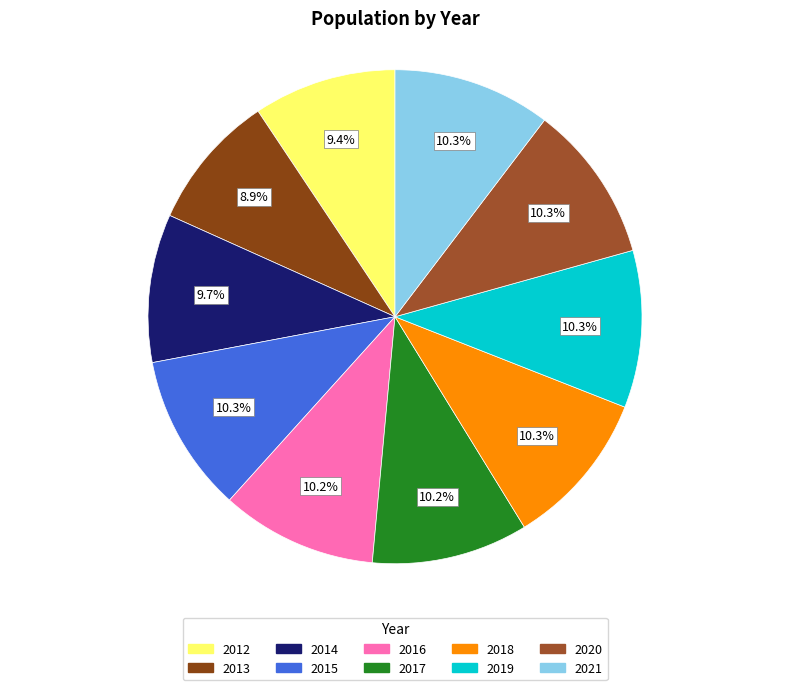

Count the number of slices in the pie.

10